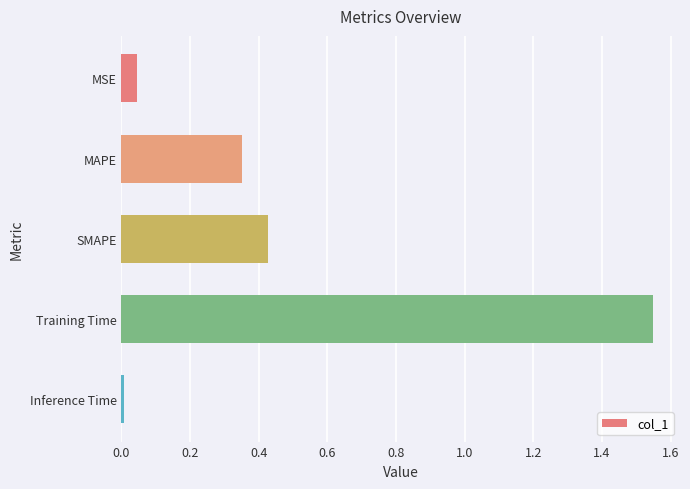

What is the average value?

0.5